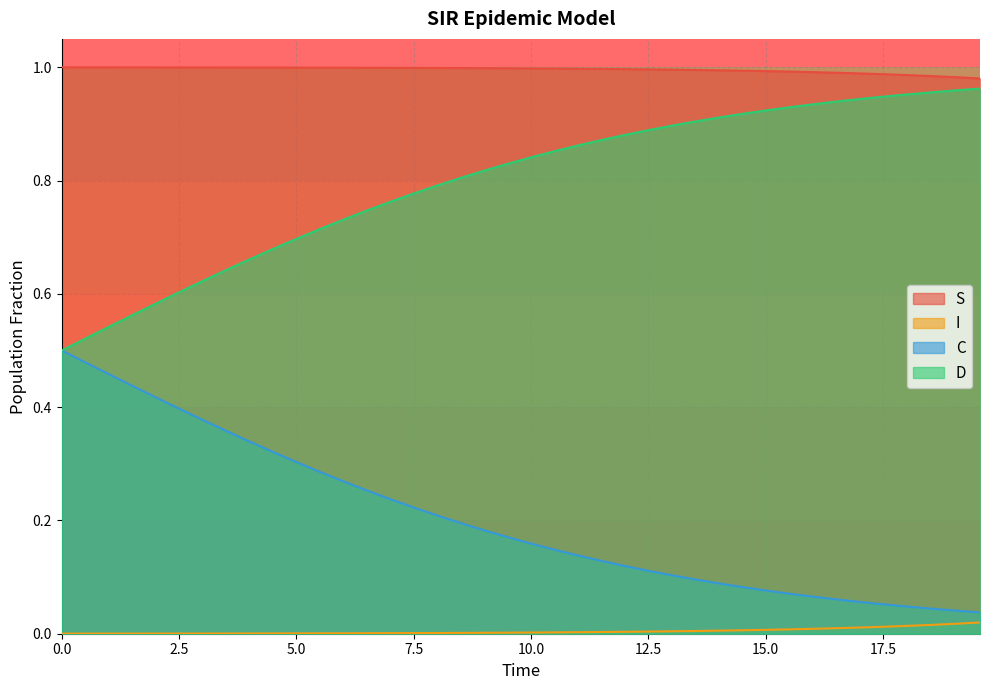

Which series has the largest total across all categories?

S